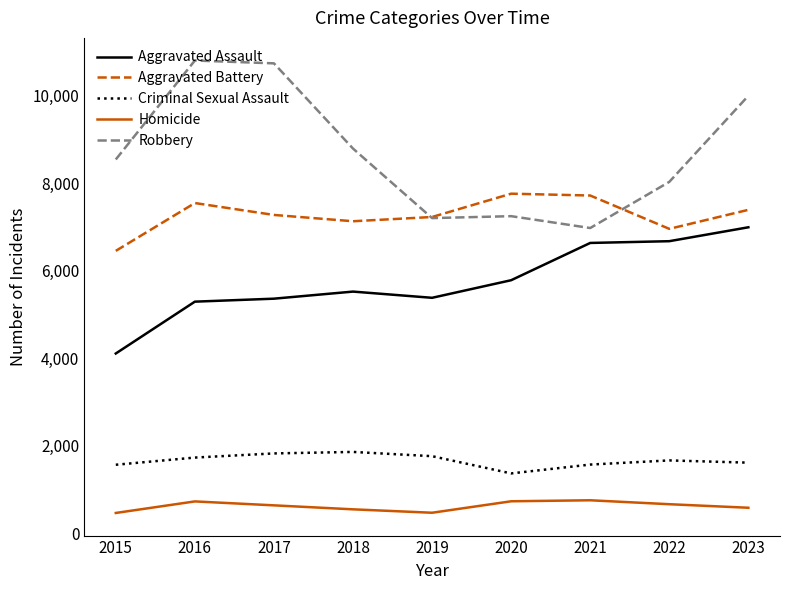

Which series has the largest range (max minus min)?

Robbery